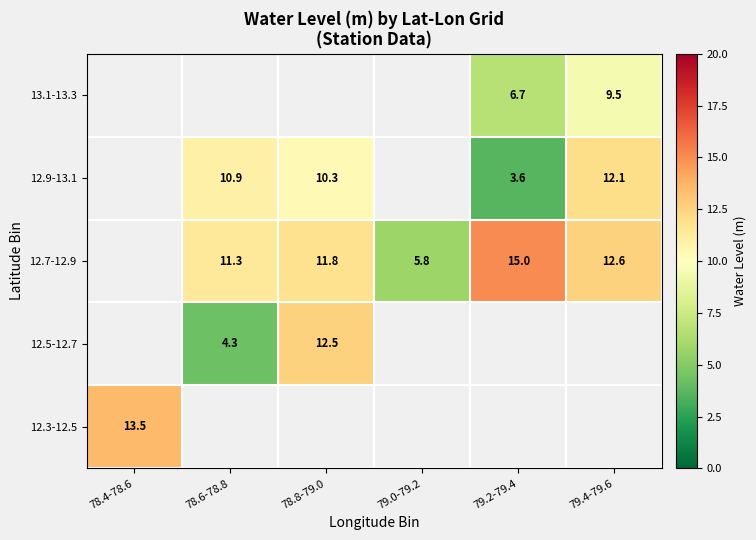

Is the value of 12.9-13.1 at 78.6-78.8 greater than the value of 12.3-12.5 at 78.4-78.6?

No